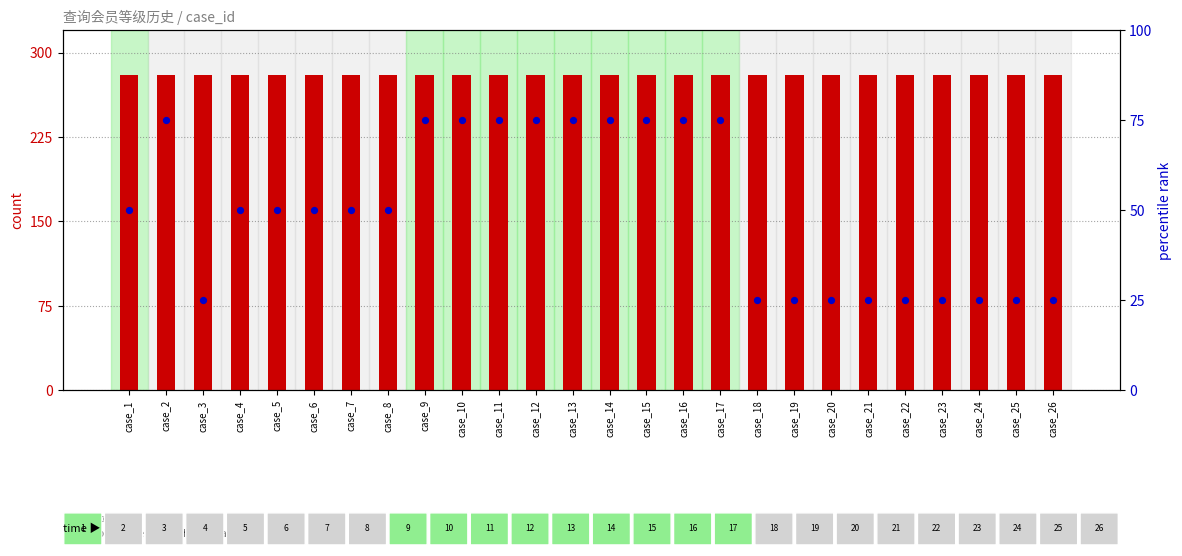

Which series has the largest total across all categories?

count